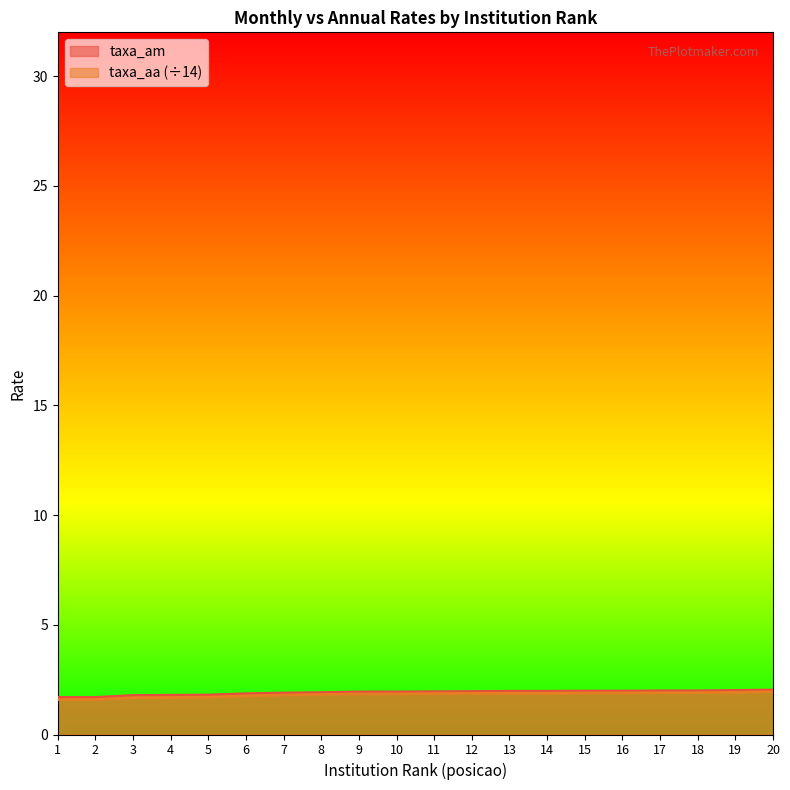

Which series changed the most between 10 and 17?

taxa_am